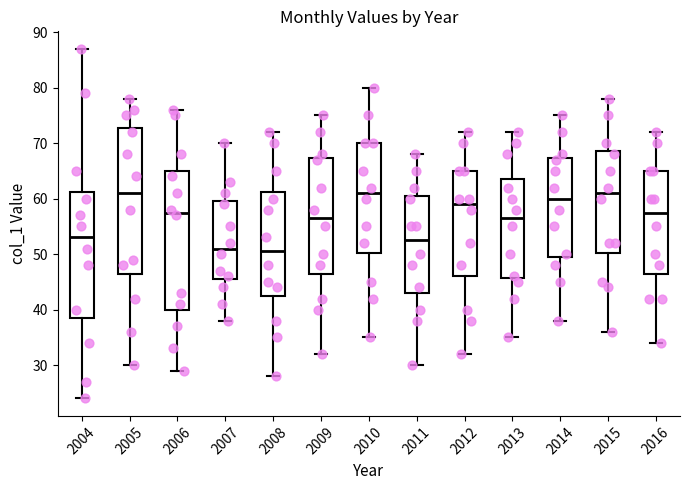

Which box is the tallest, from its lower edge to its upper edge?

2005